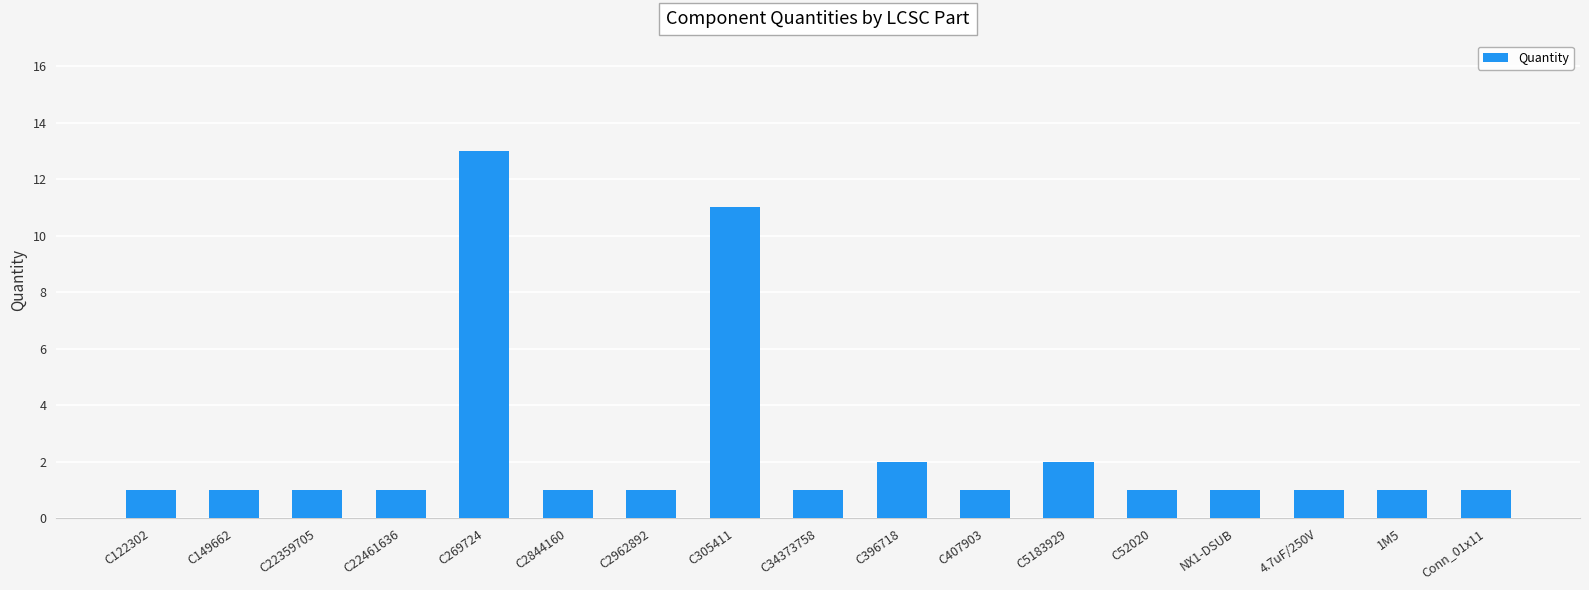

What is the label of the 17th bar from the right?

C122302